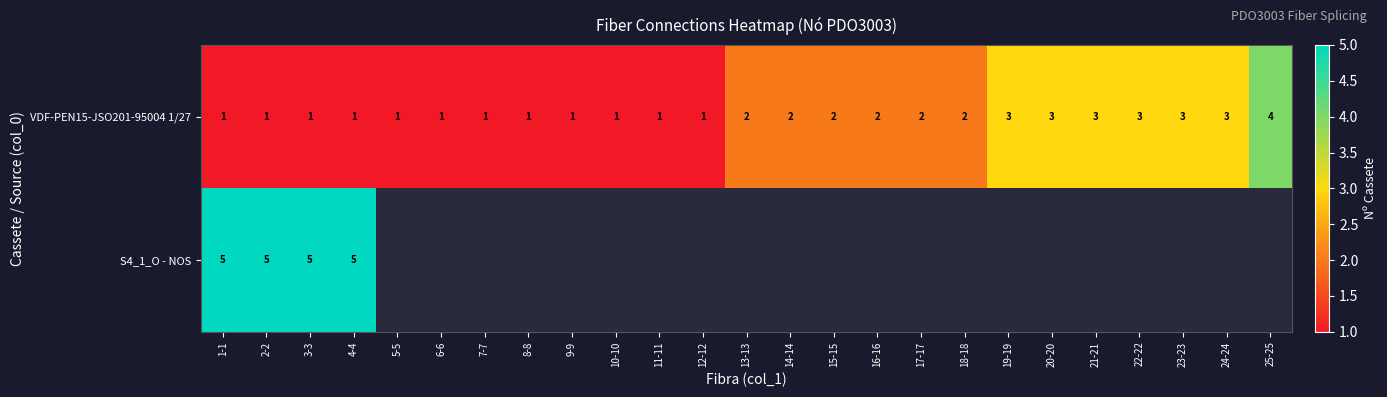

At which category is the sum across all series the highest?

1-1